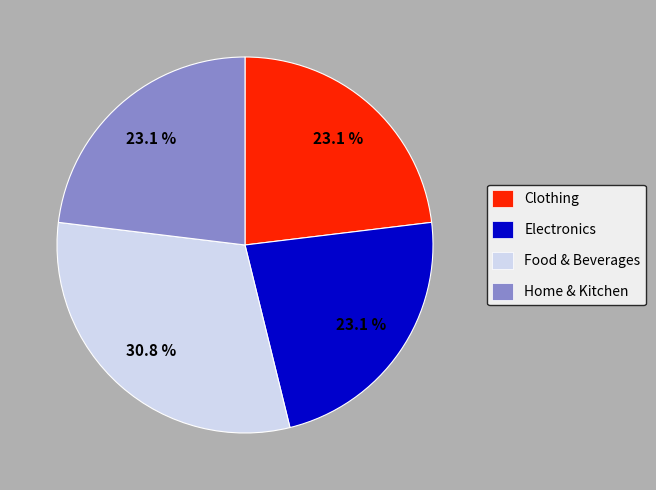

The Home & Kitchen slice represents 23% of the pie. True or false?

True